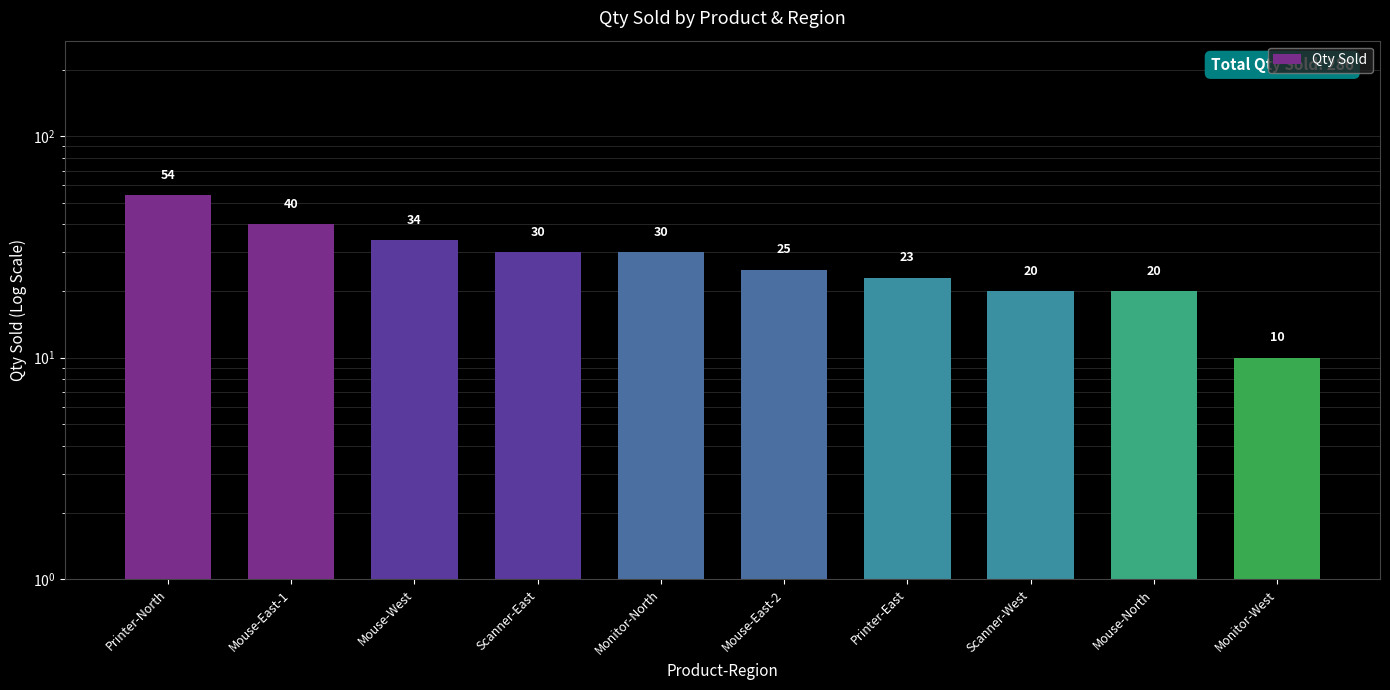

Where does the data first go above 30?

Printer-North